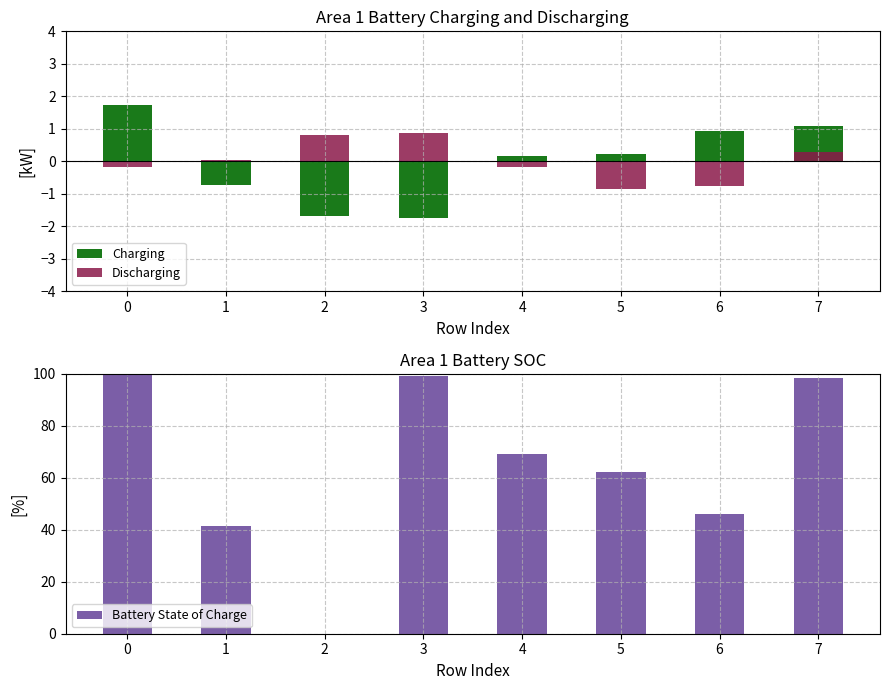

The value of Discharging at 6 is -1.0. True or false?

False